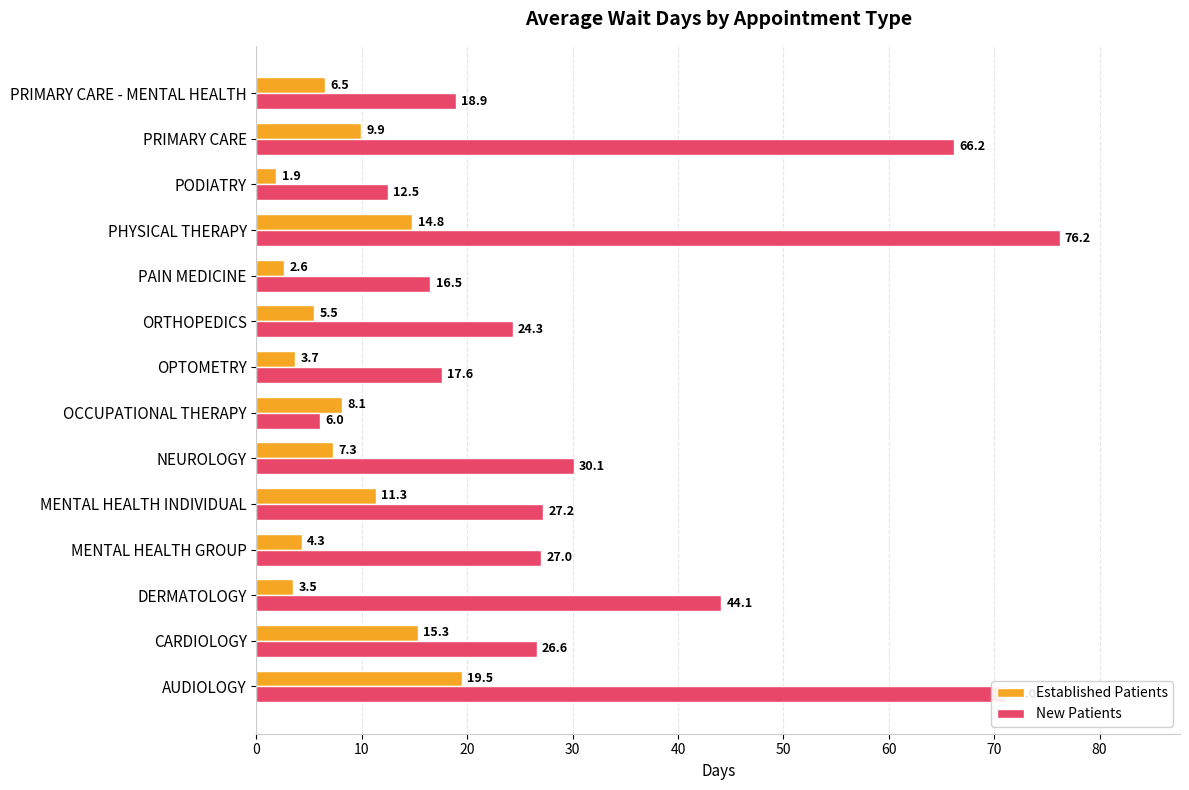

What is the difference between the highest and lowest values at PAIN MEDICINE?

13.9